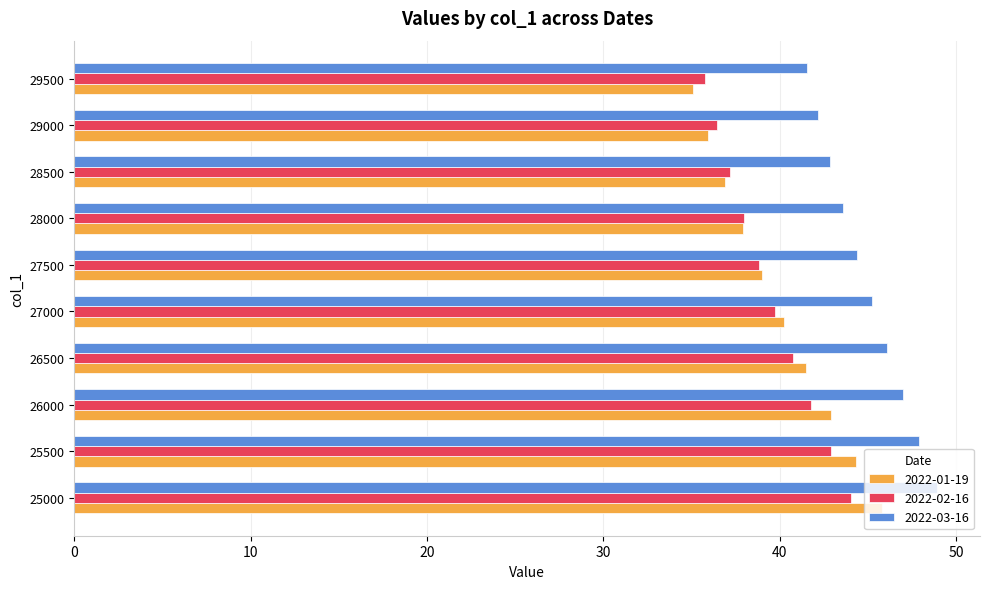

At which category does the chart reach its minimum across all series?

29500